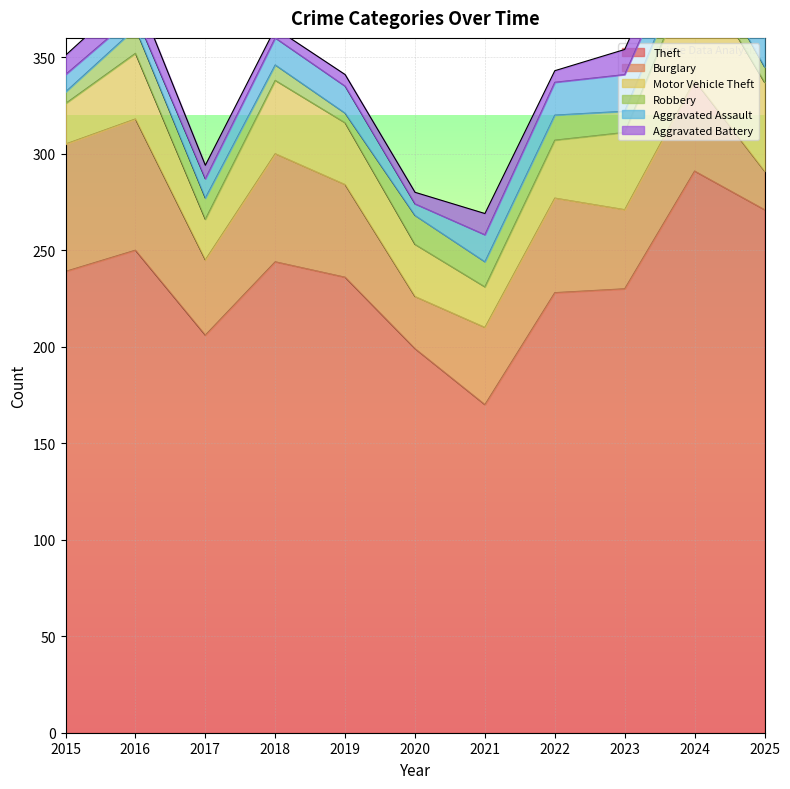

In Burglary, how many points are higher than both neighbors (excluding endpoints)?

4